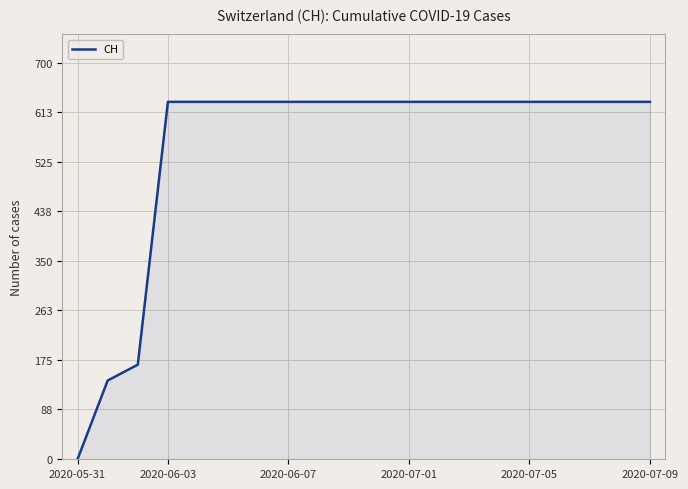

What is the maximum value shown in the chart?

631